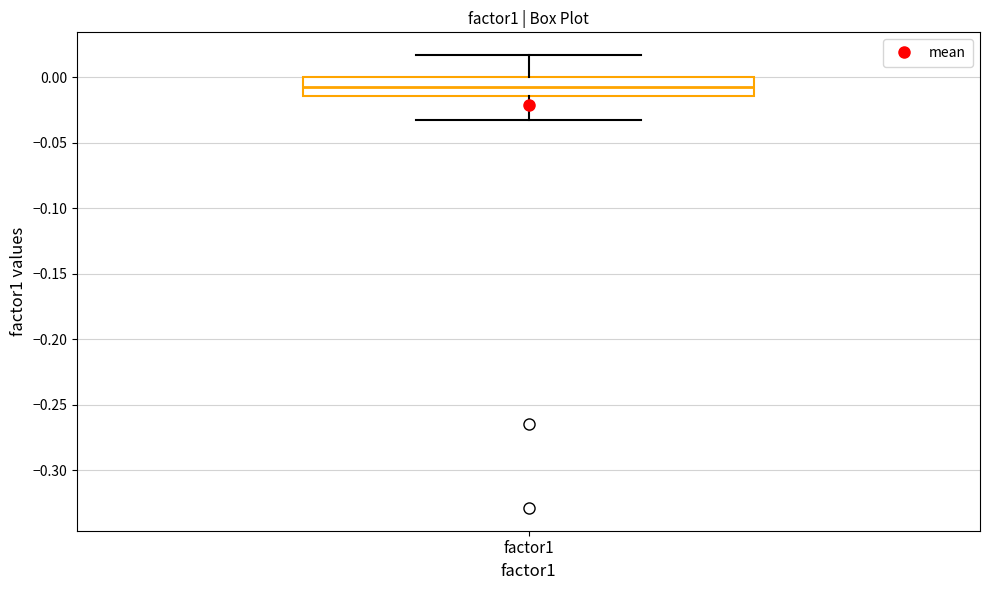

Transcribe this box plot: give where the median line is, the range the box spans, and where the two whiskers end, as read against the y-axis. The values are not printed on the chart, so give them approximately, as read against the axis.

median -0.010, box -0.015 to 0.000, whiskers -0.035 to 0.015